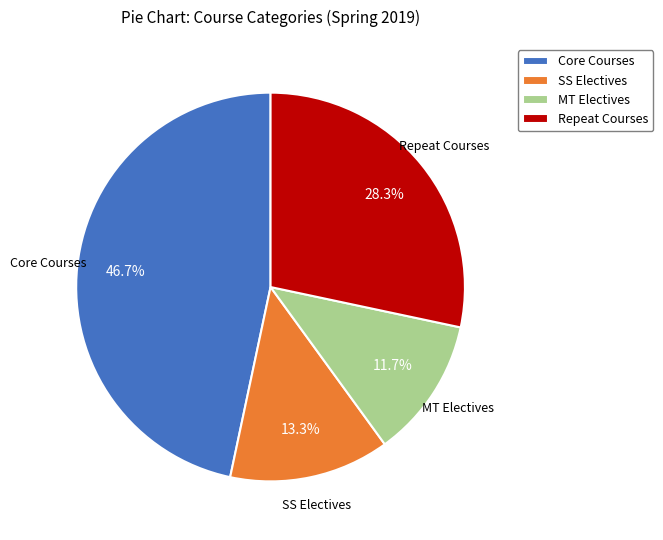

Approximately how many times larger is the value at SS Electives compared to MT Electives?

1.1